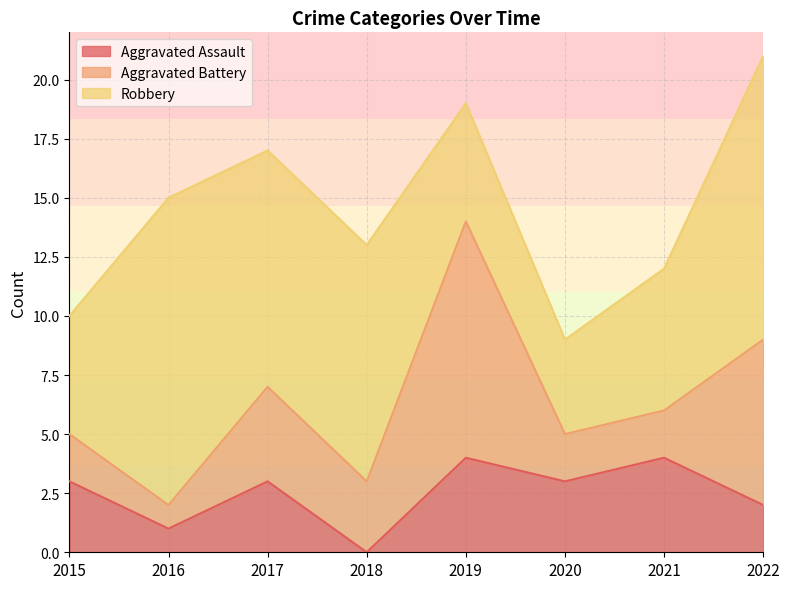

Which category has the lowest value in the Aggravated Assault series?

2018